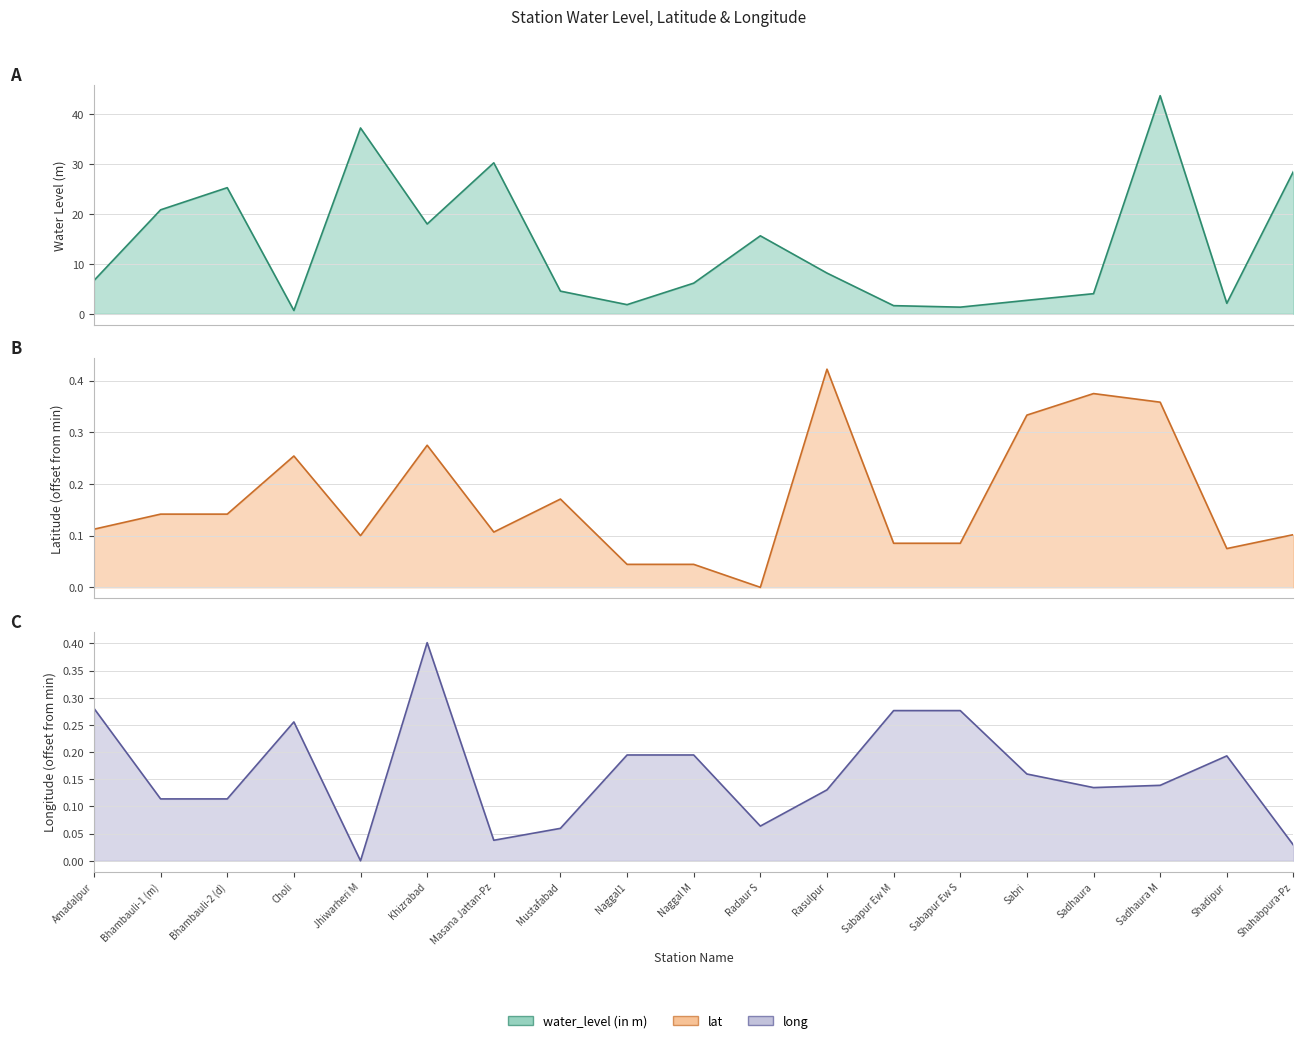

How many times do lat and long cross each other?

11